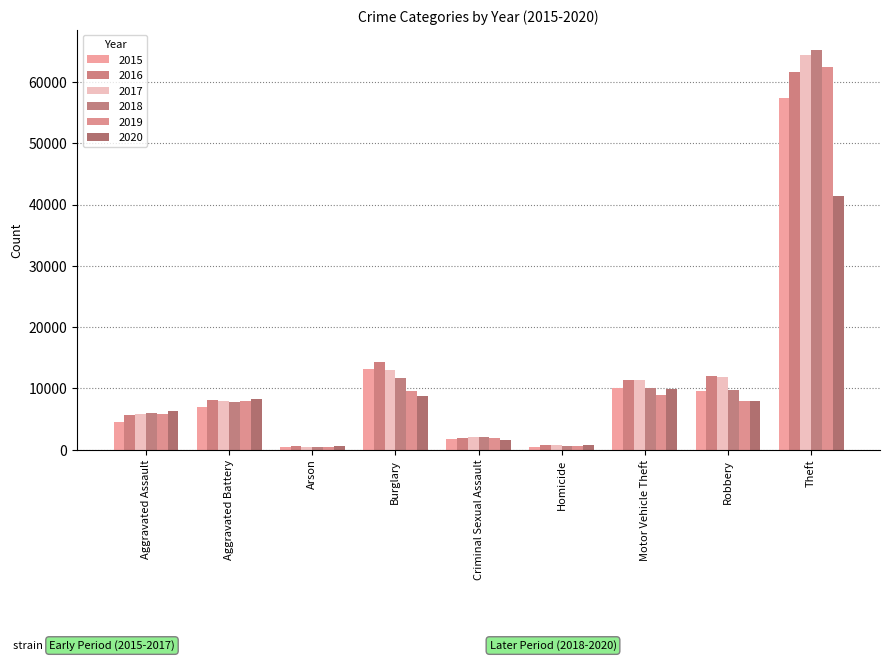

How many bars are there in each group?

6